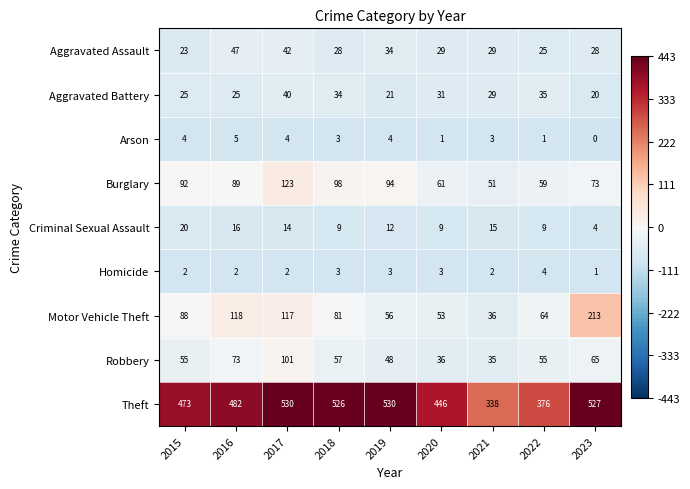

Count the number of categories in the chart.

9